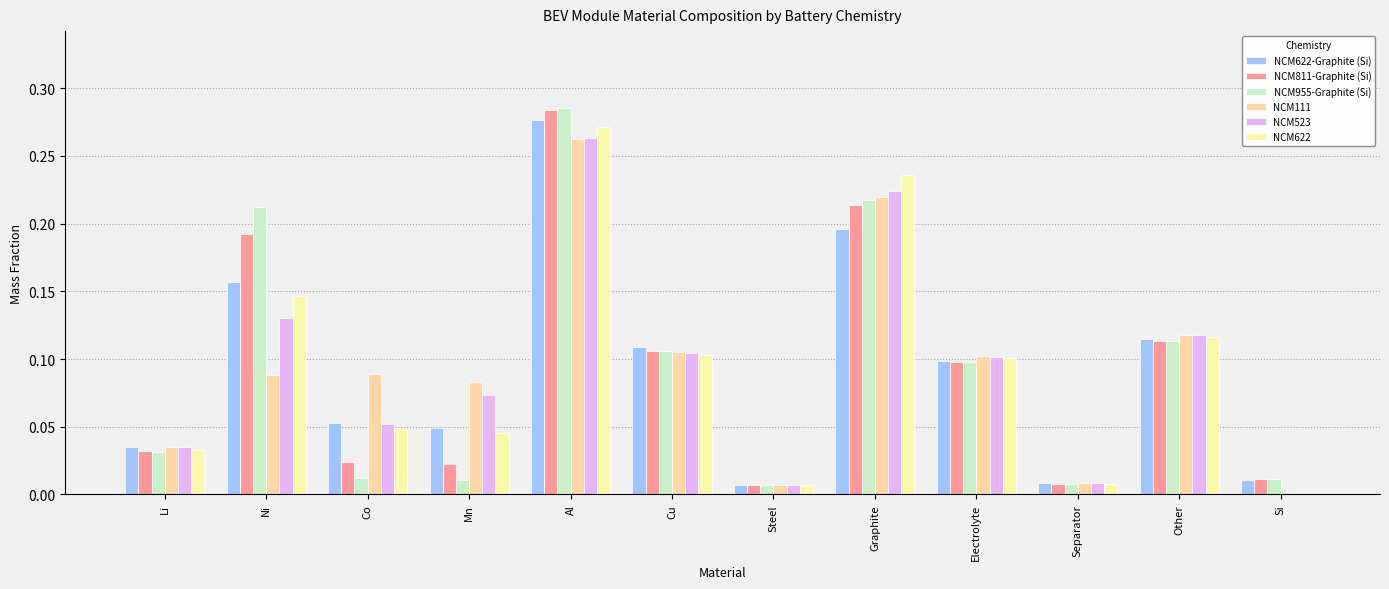

True or false: NCM955-Graphite (Si) has a value of 0.0 at Mn.

True